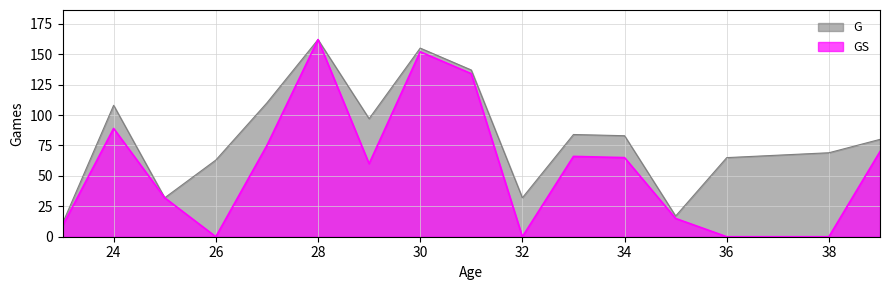

What is the difference between the maximum and minimum values in the GS series?

162